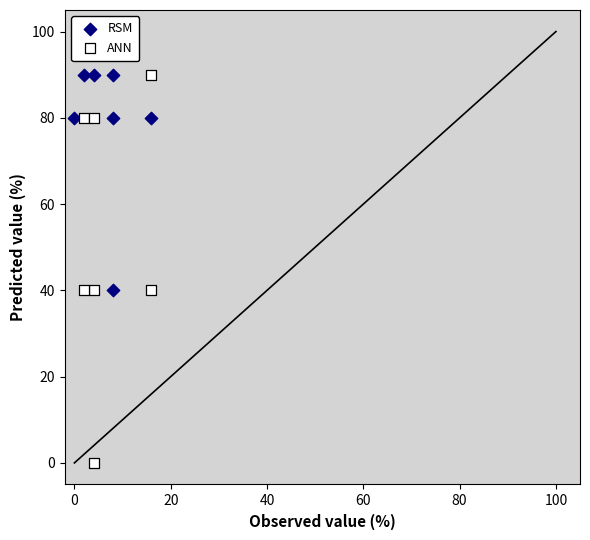

What are all the series names shown in the legend?

RSM, ANN